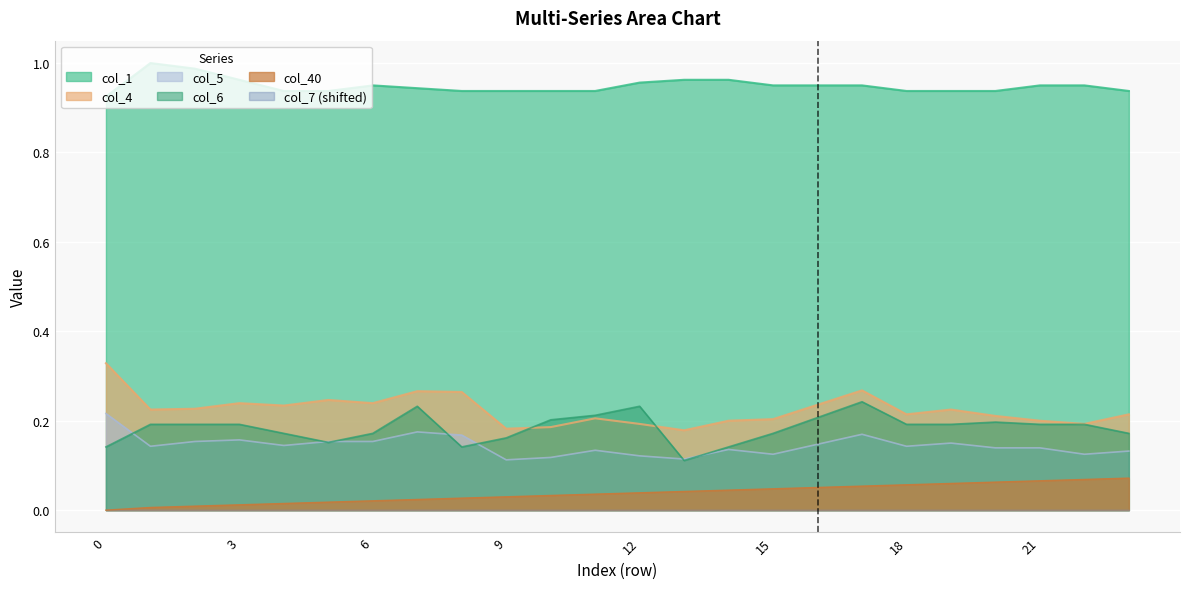

What is the sum of all col_4 values?

5.4